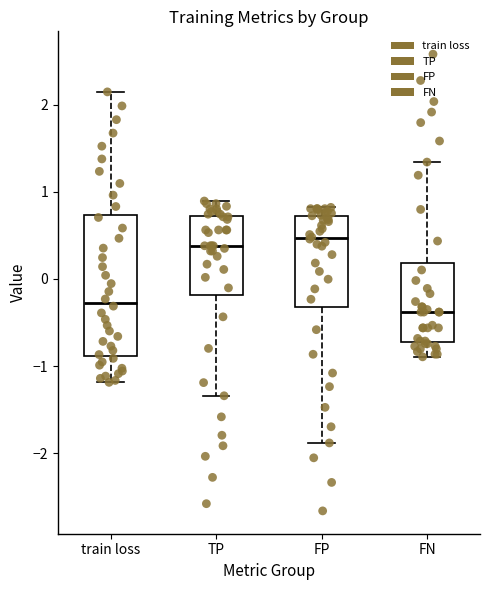

Which box is the tallest, from its lower edge to its upper edge?

train loss